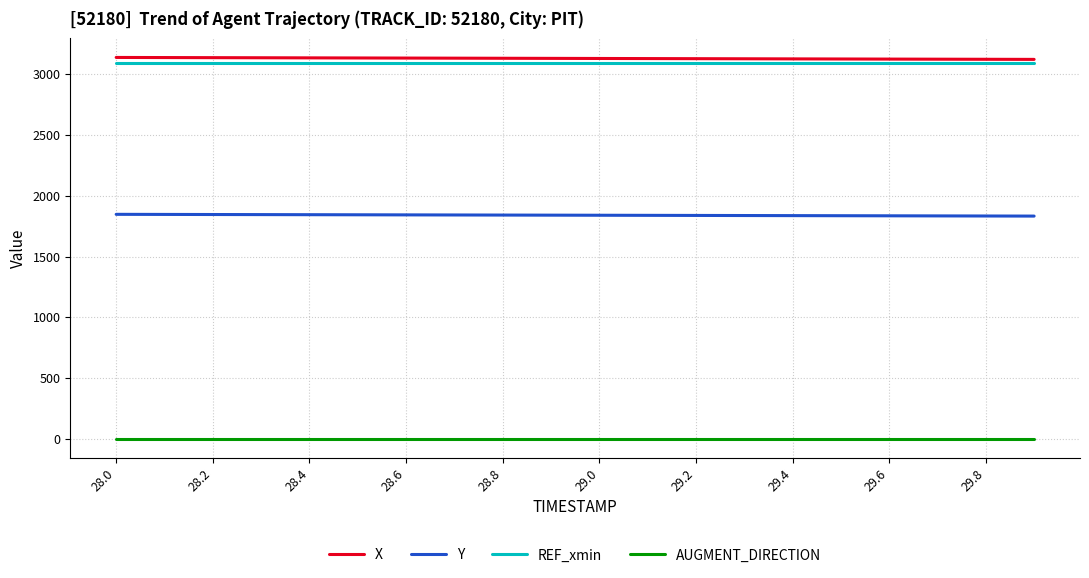

True or false: Y and AUGMENT_DIRECTION intersect in this chart.

False